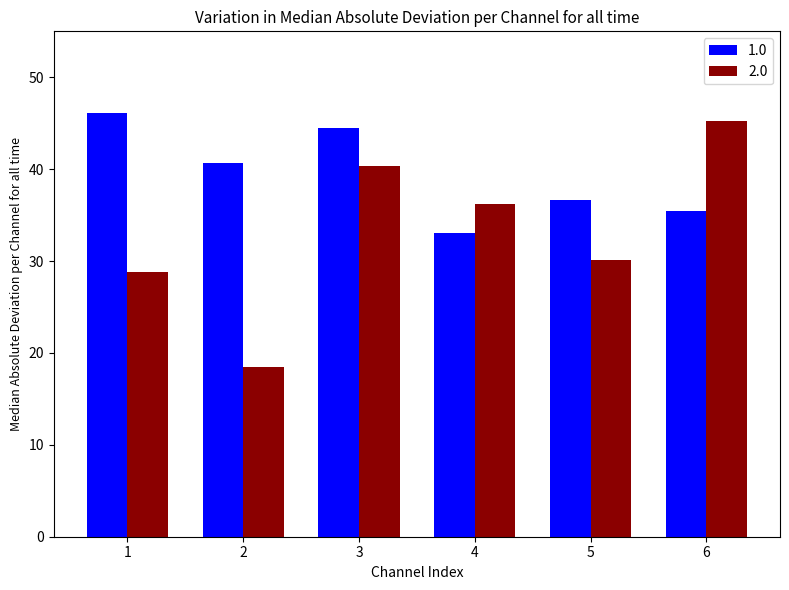

True or false: 1.0 has a value of 49.6 at 6.

False